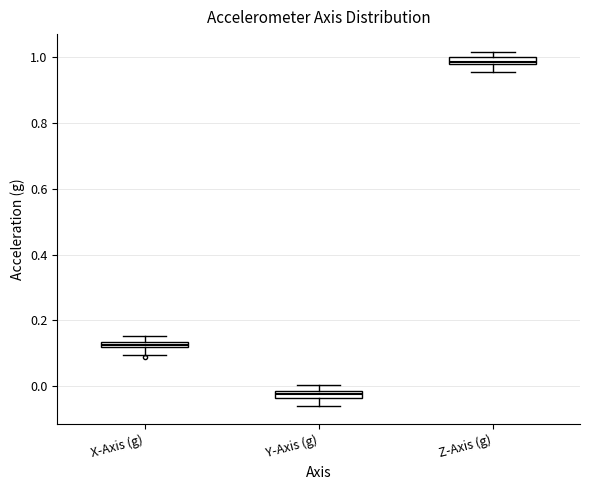

Which box has the highest median line?

Z-Axis (g)